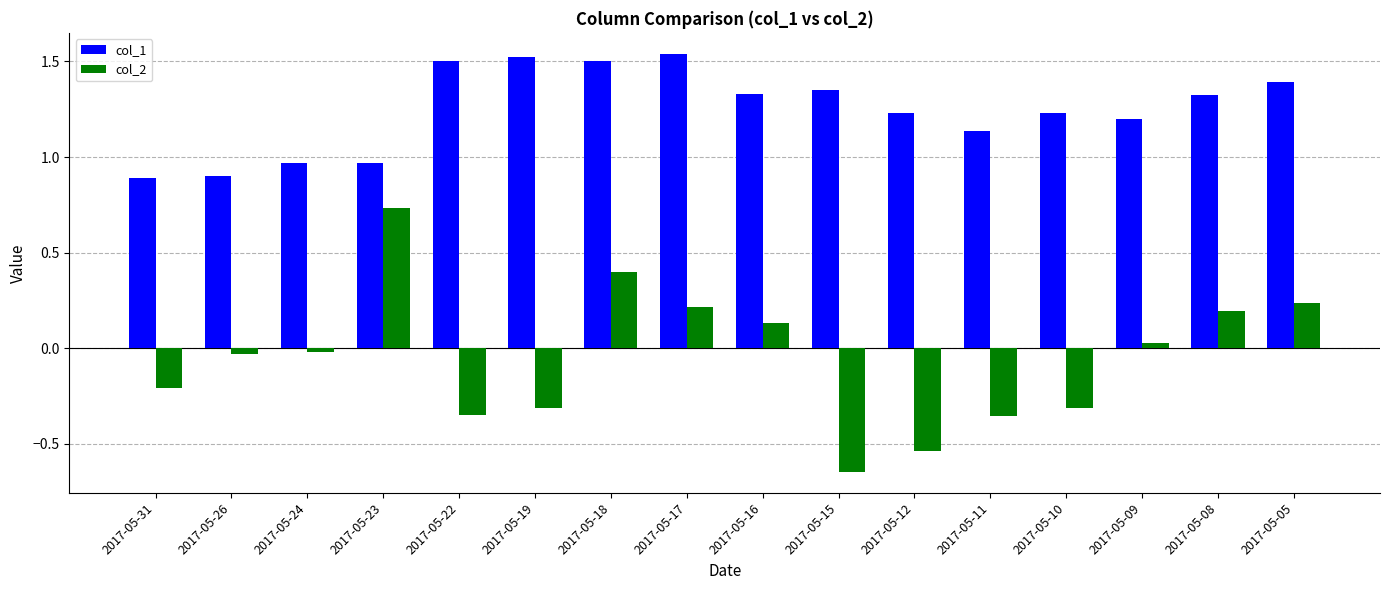

What is the difference between the highest and lowest values at 2017-05-15?

2.0